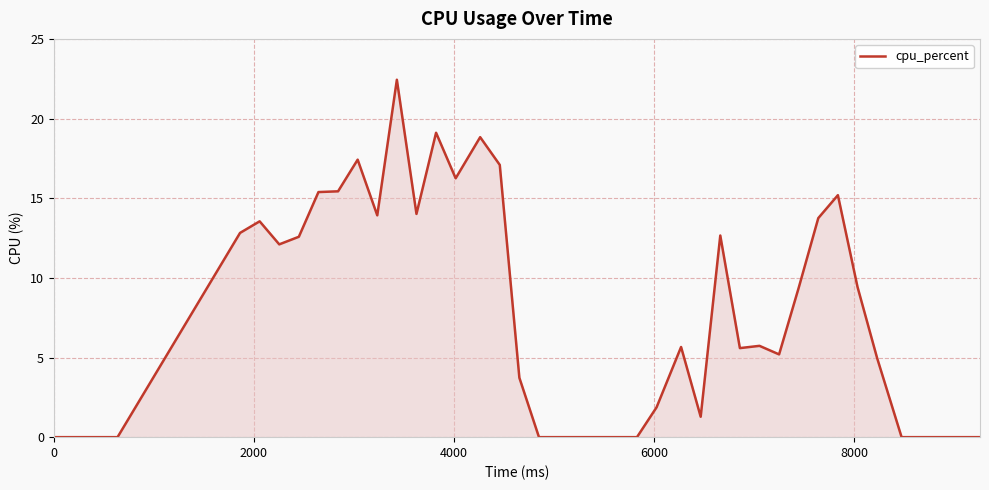

What is the difference between the maximum and second lowest values?

22.4